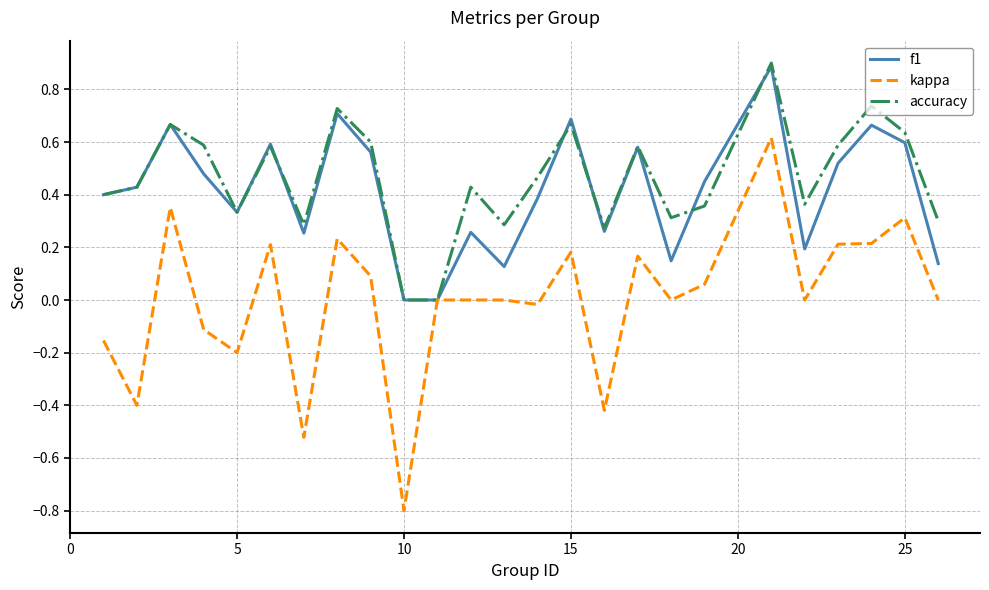

What is the minimum value shown in the chart?

-0.8